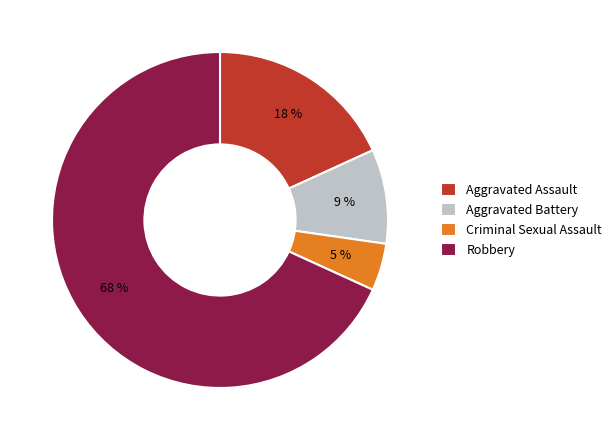

True or false: Robbery accounts for 68% of the total.

True